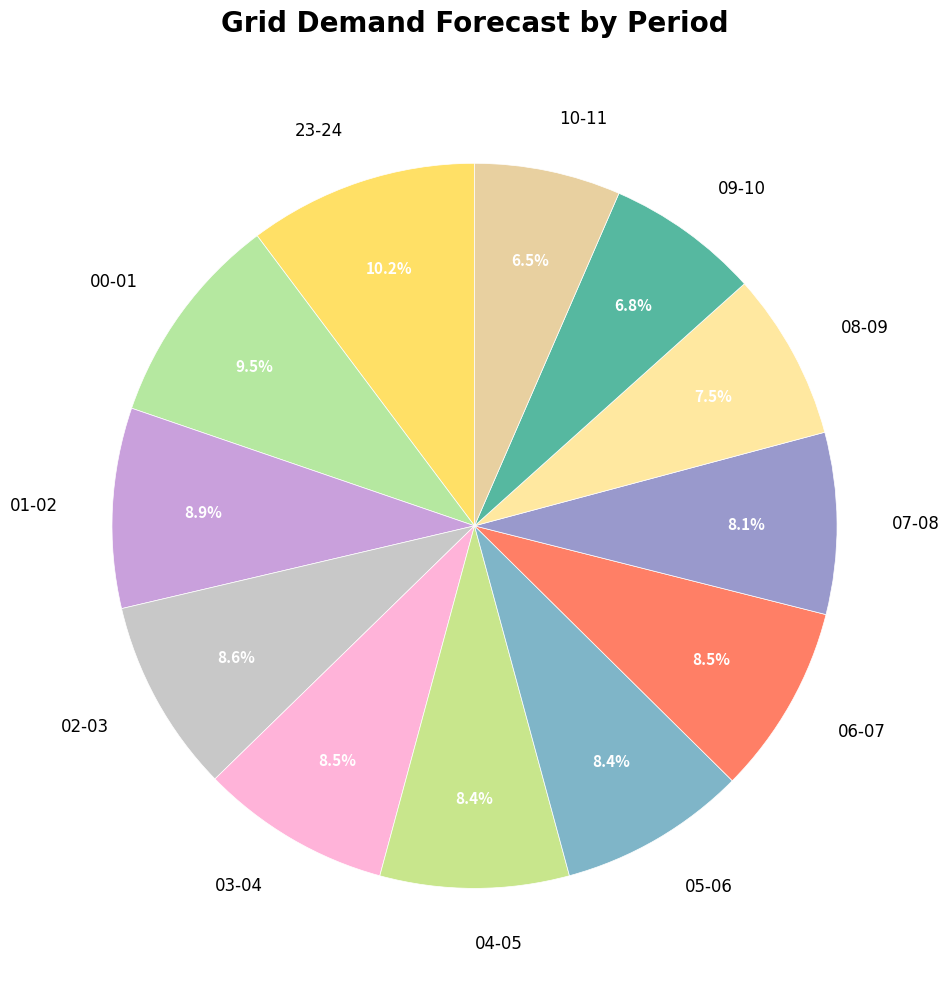

The 08-09 slice represents 1% of the pie. True or false?

False